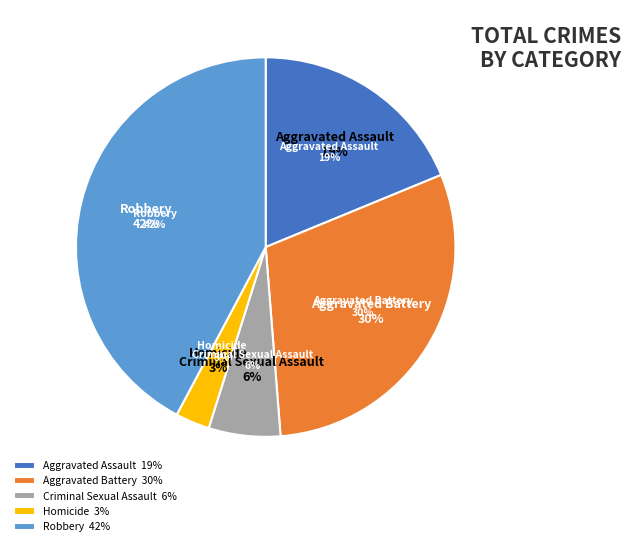

Is there a majority slice in this chart?

No